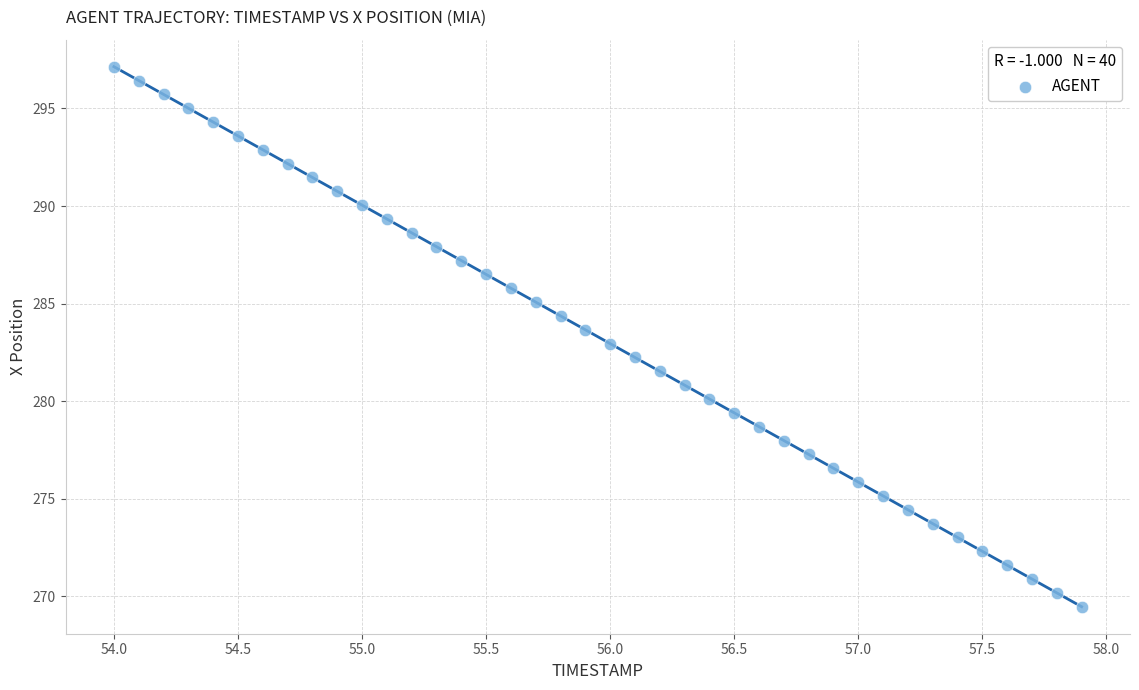

What is the range of X values (max minus min)?

3.9